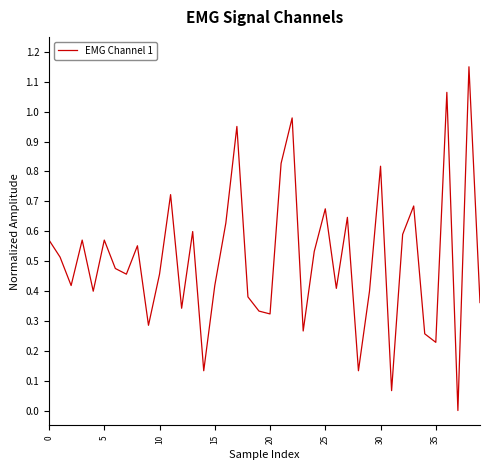

The chart shows a value of 1.0 at 5. True or false?

False